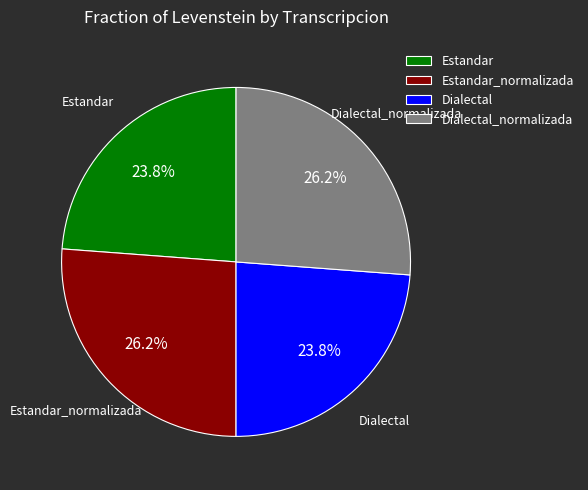

What is the ratio of the value at Dialectal_normalizada to the value at Dialectal?

1.1